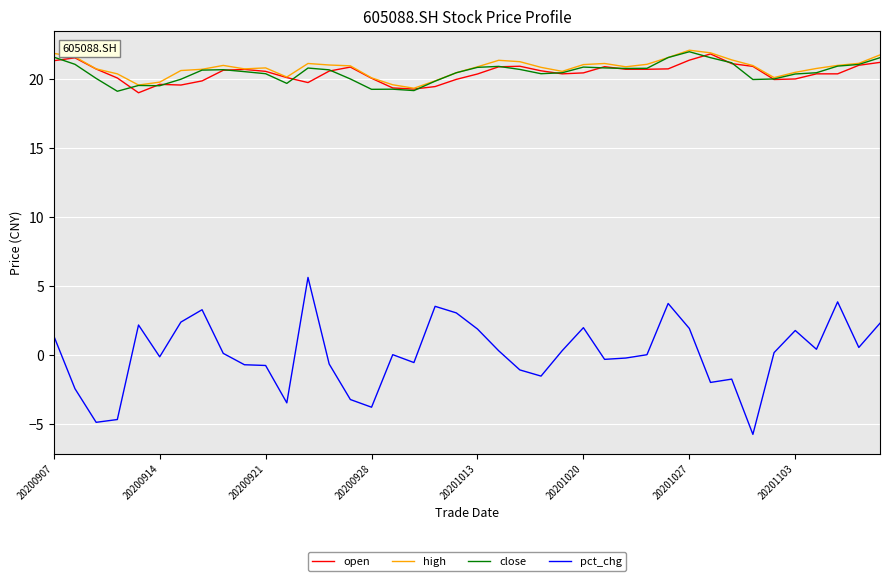

At how many categories does at least one series exceed 5?

40